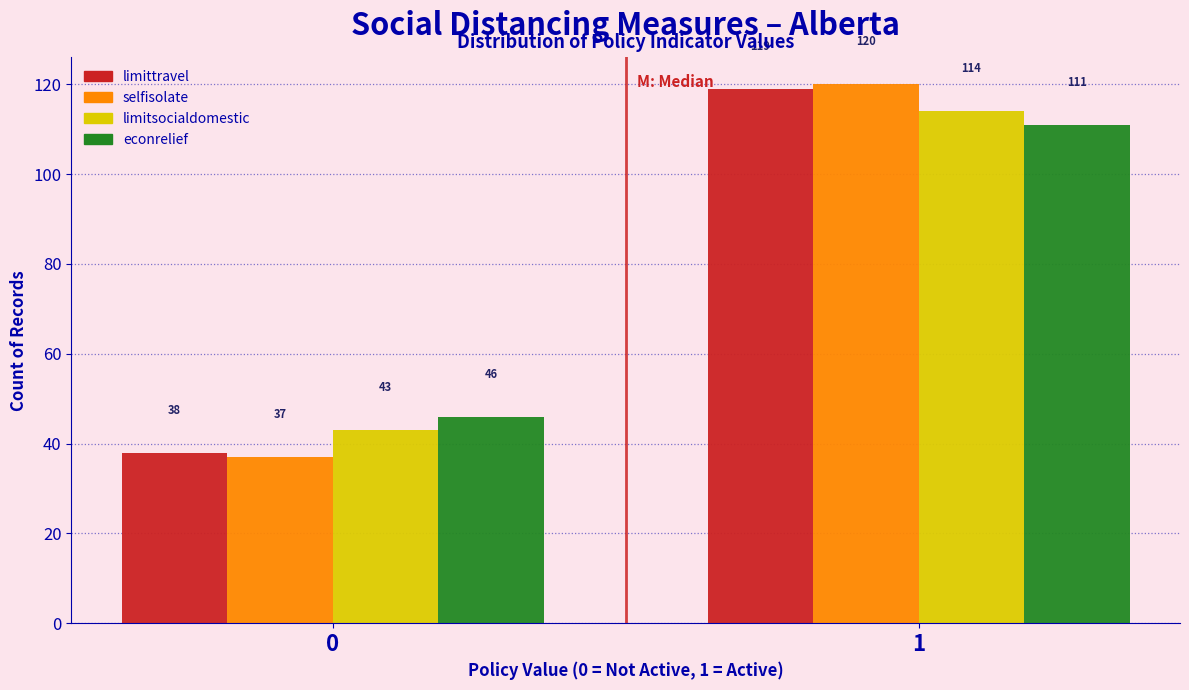

Reading left to right, list all the values displayed in this chart.

limittravel: 0=38	1=119
selfisolate: 0=37	1=120
limitsocialdomestic: 0=43	1=114
econrelief: 0=46	1=111